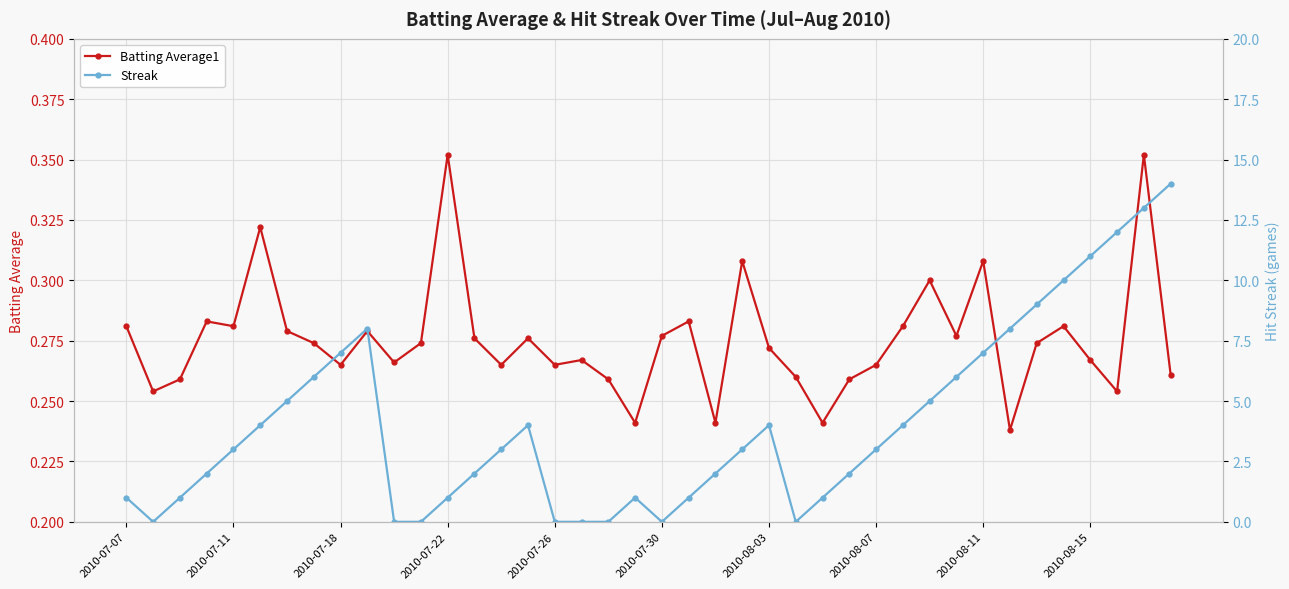

How many times do Streak and Batting Average1 cross each other?

10